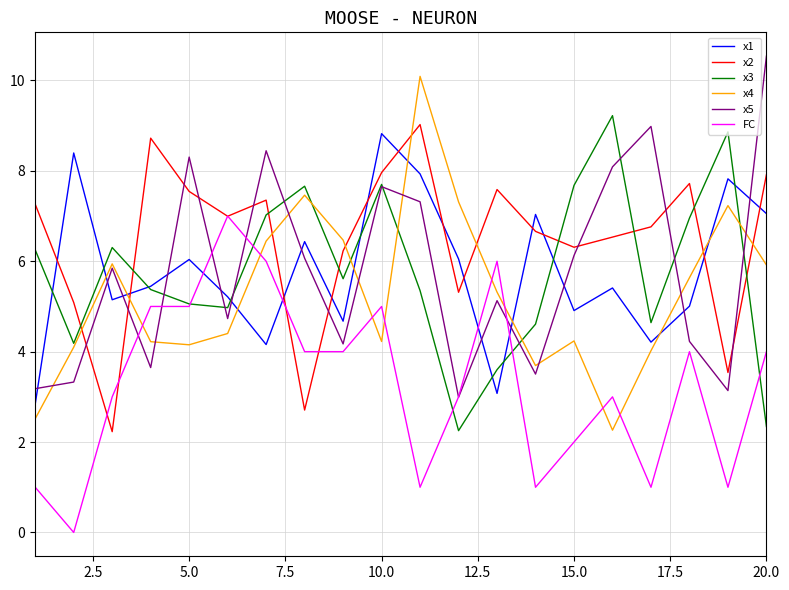

Which series has the largest total across all categories?

x2